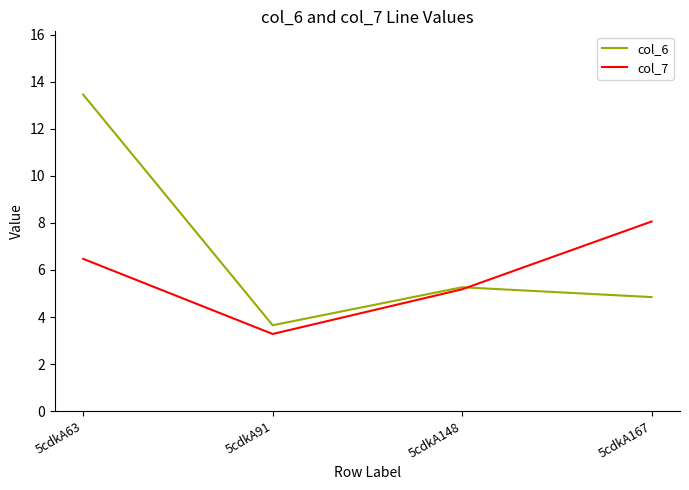

What is the sum of all col_7 values?

23.0